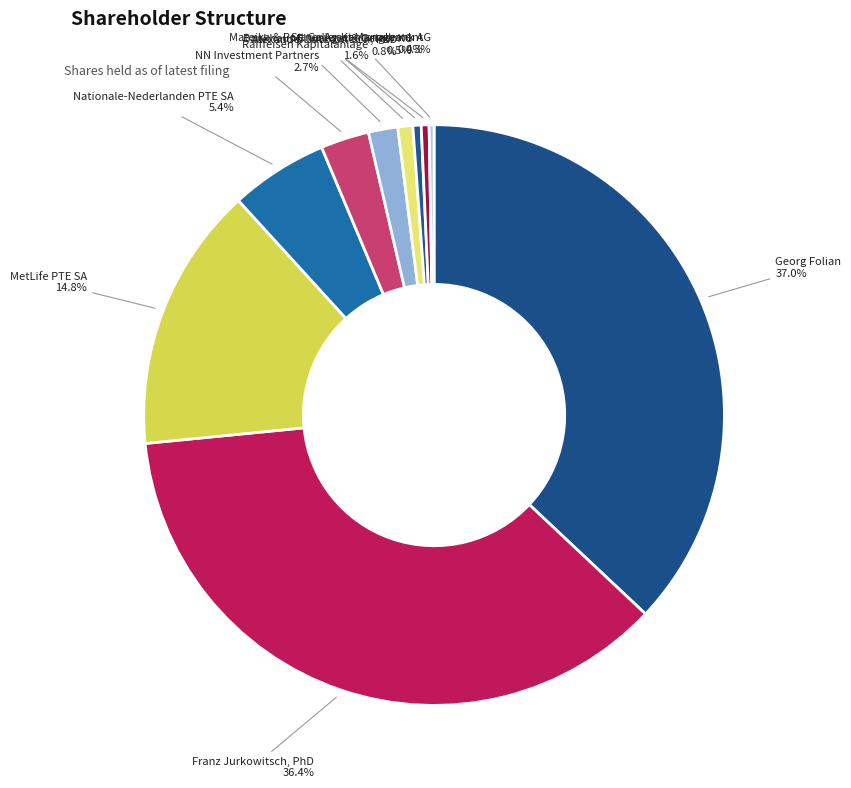

Combined, do Franz Jurkowitsch, PhD and NN Investment Partners account for over 50%?

No